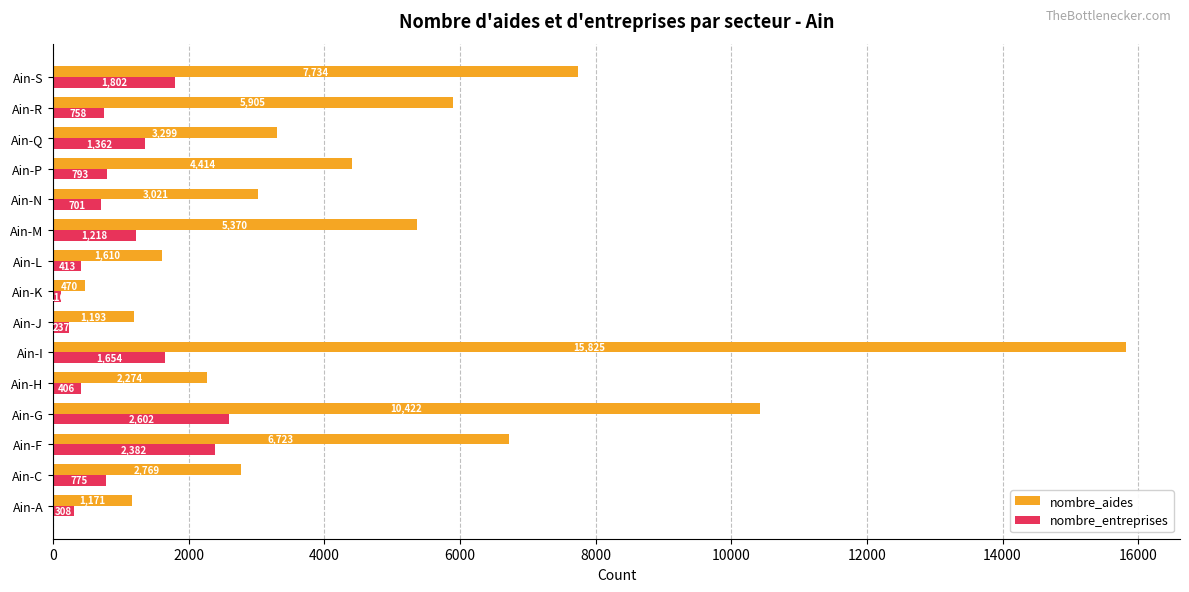

Which series changed the most between Ain-A and Ain-I?

nombre_aides